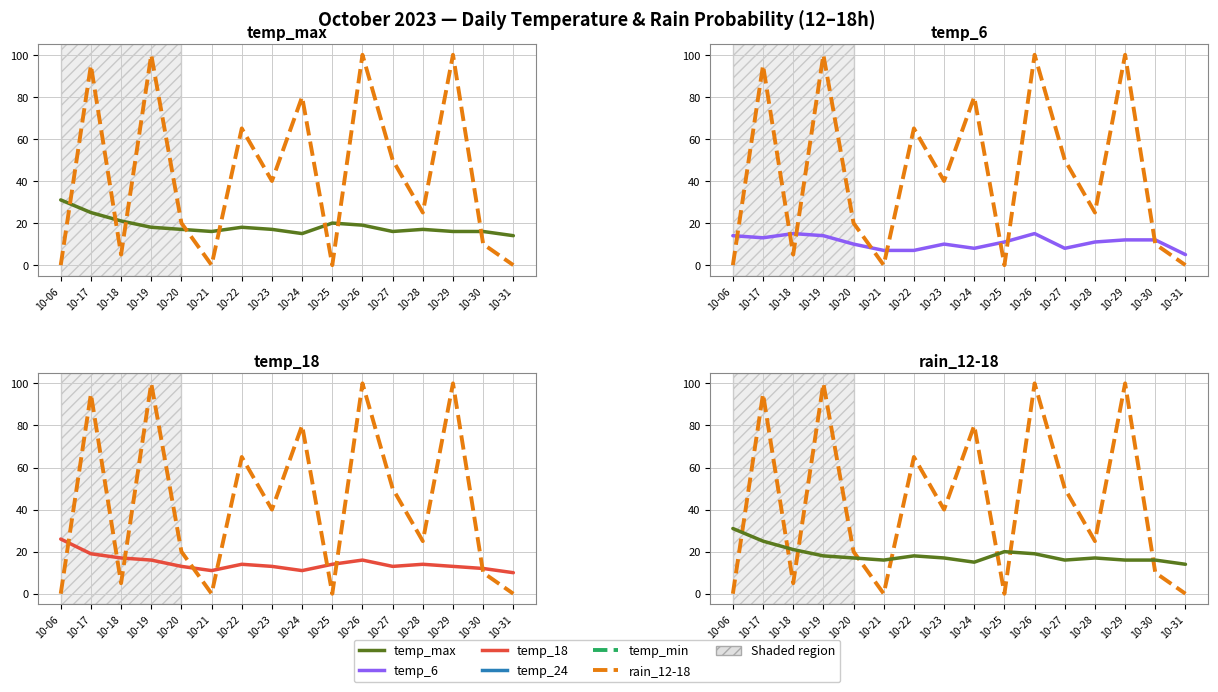

The temp_max series shows 11 at 10-25. True or false?

False